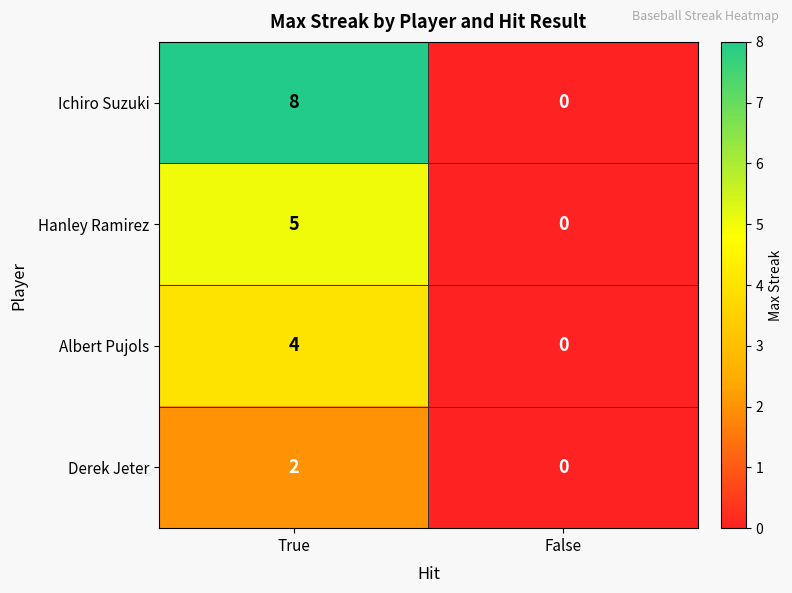

How many series are shown in this chart?

4